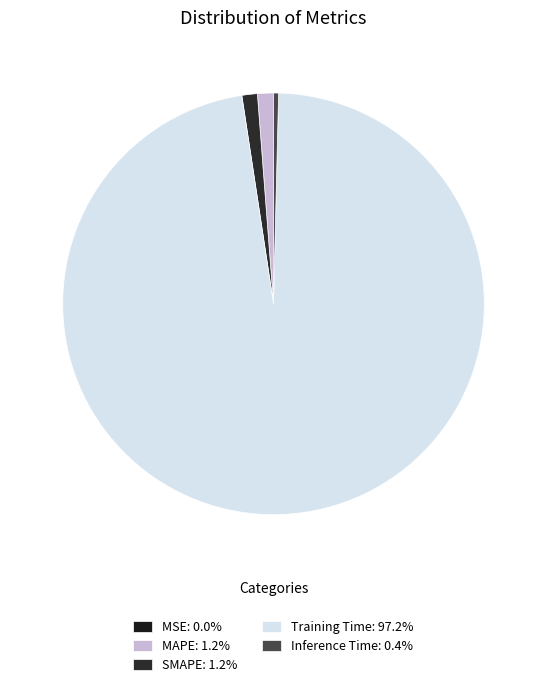

Which slice is the smallest?

MSE